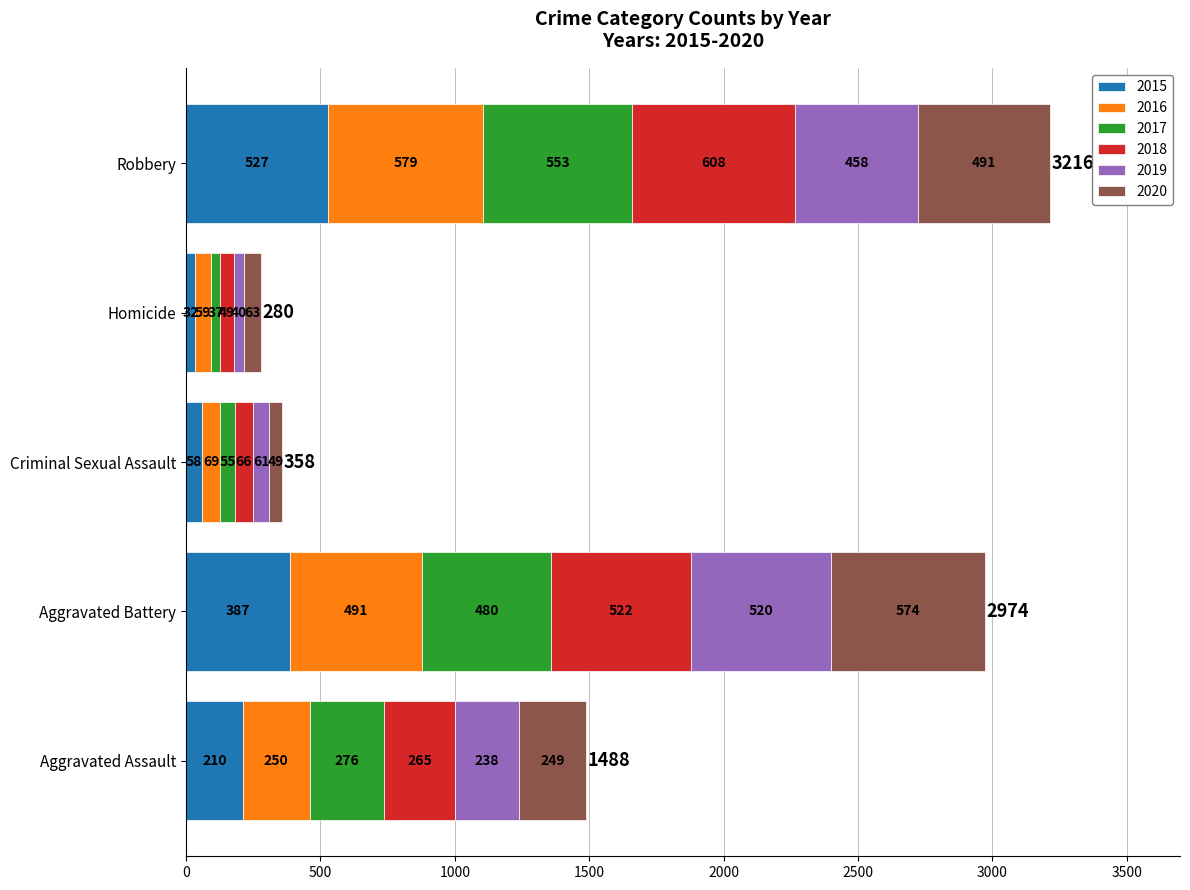

The 2015 series shows 211 at Aggravated Battery. True or false?

False